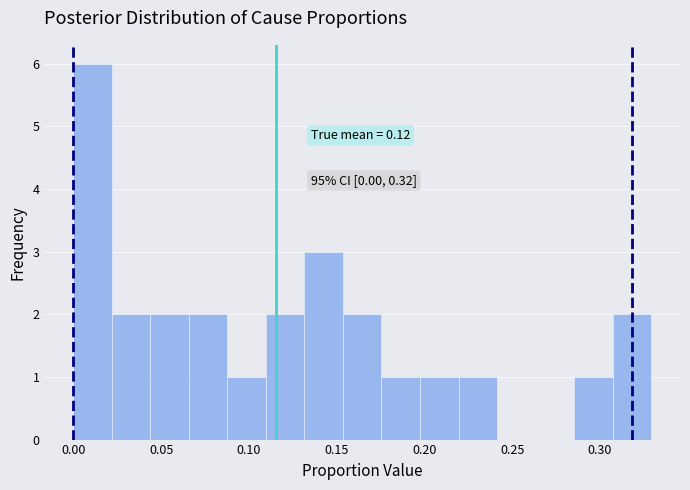

Over which range of the x-axis is the bar tallest?

0.000 to 0.020